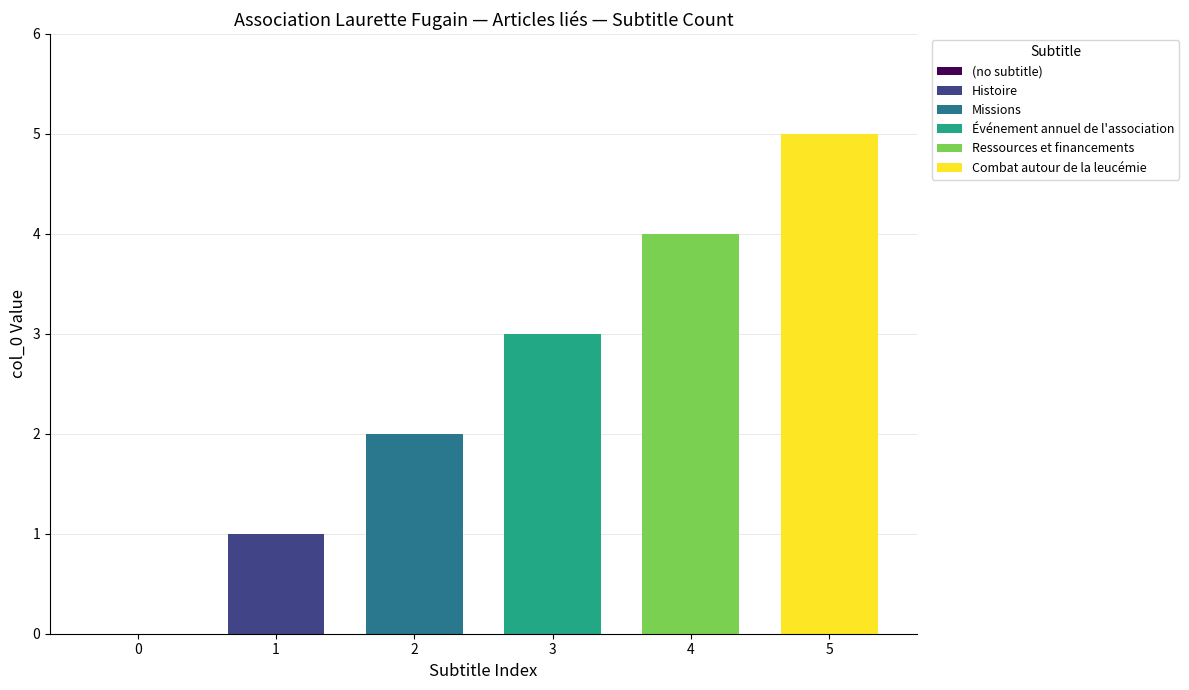

Is it true that the value at 4 is 3?

False